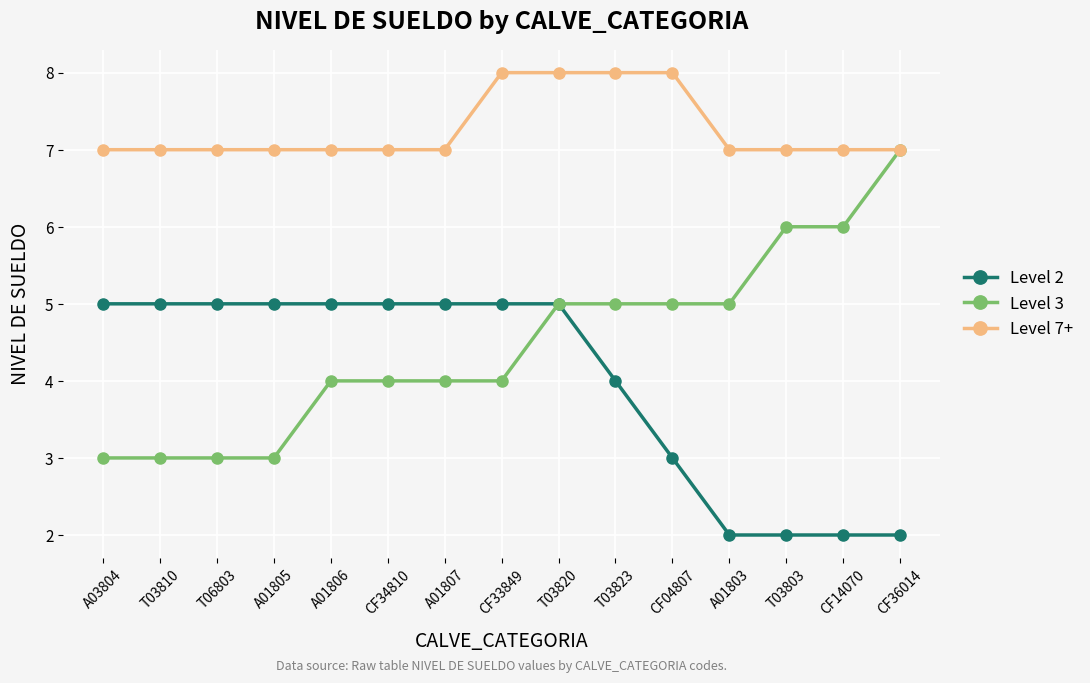

At which category is the sum across all series the highest?

T03820